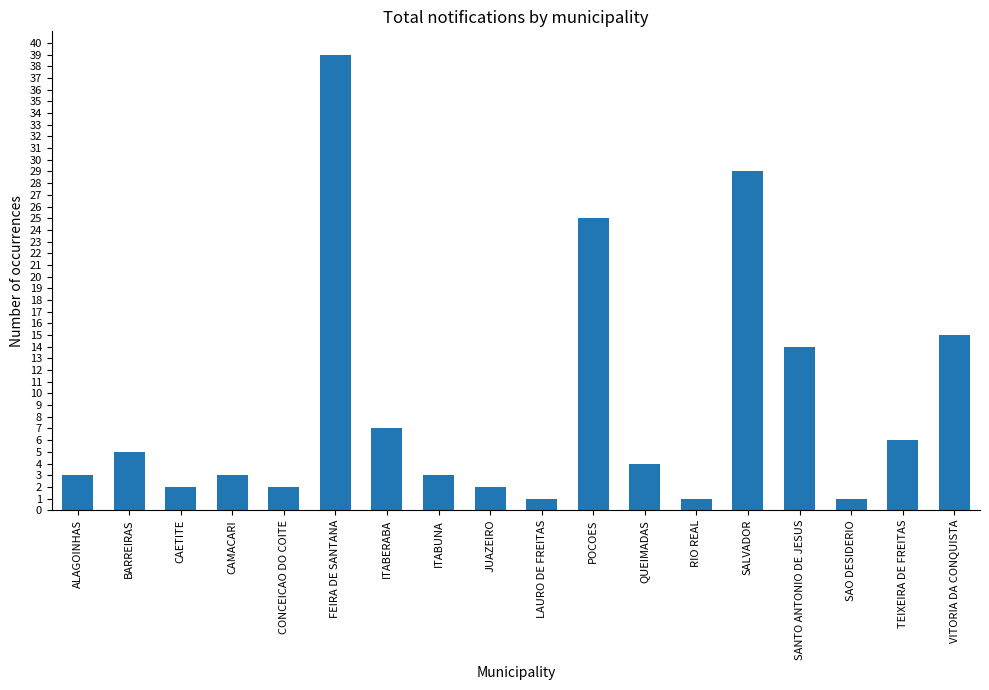

What is the value of the 8th bar from the left?

3